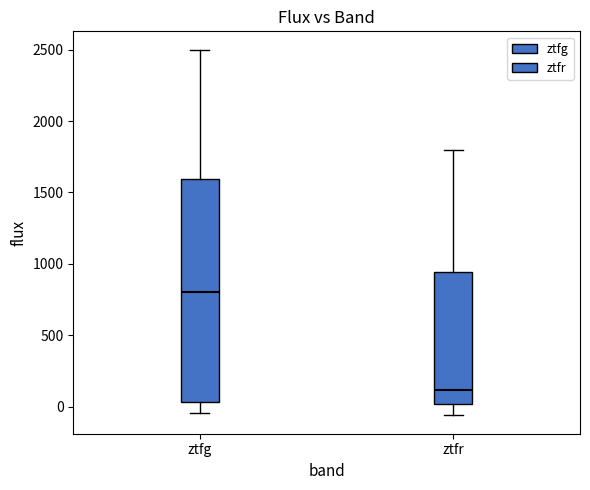

Which box's median line is the lowest?

ztfr